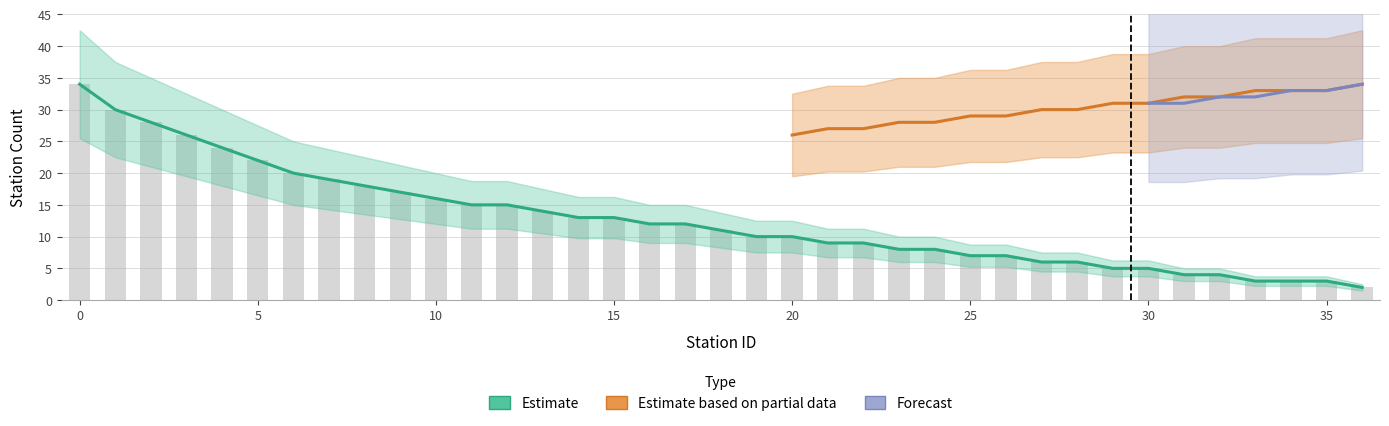

What is the value of the statusN_L bar at the 9th from the left?

18